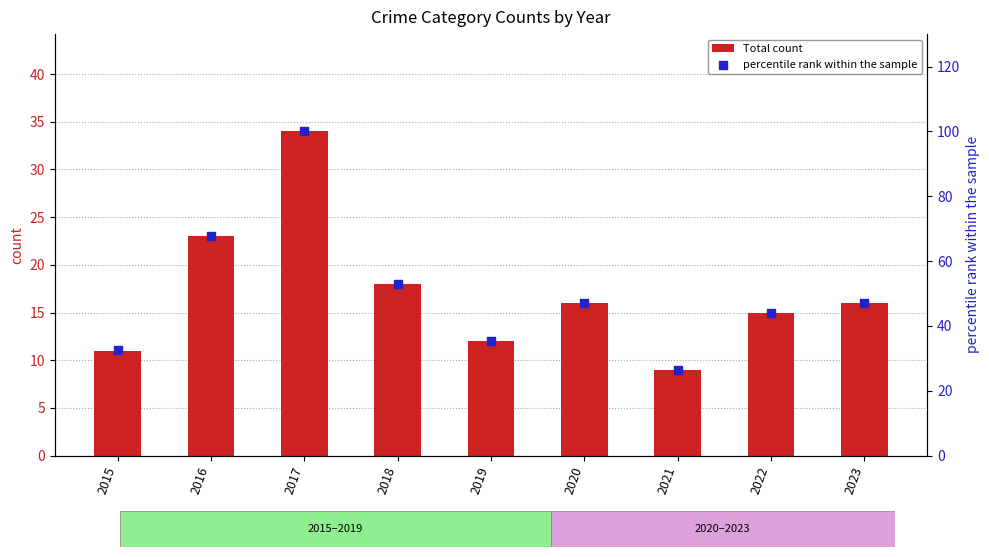

Which series has the widest spread of Y values?

percentile rank within the sample